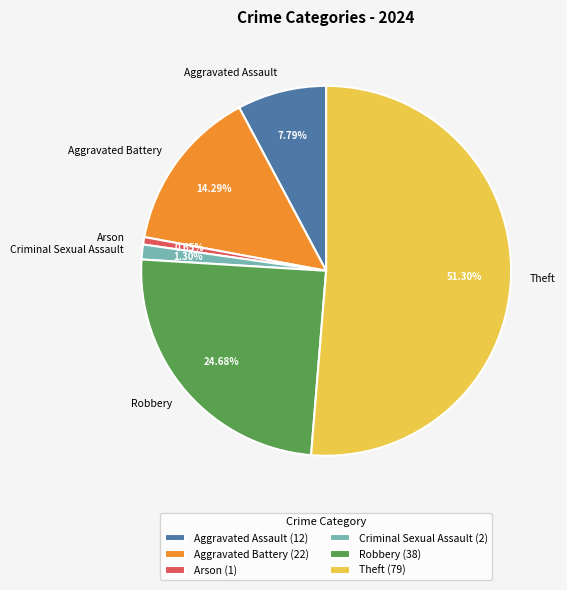

Is there any slice that represents more than half of the pie?

Yes